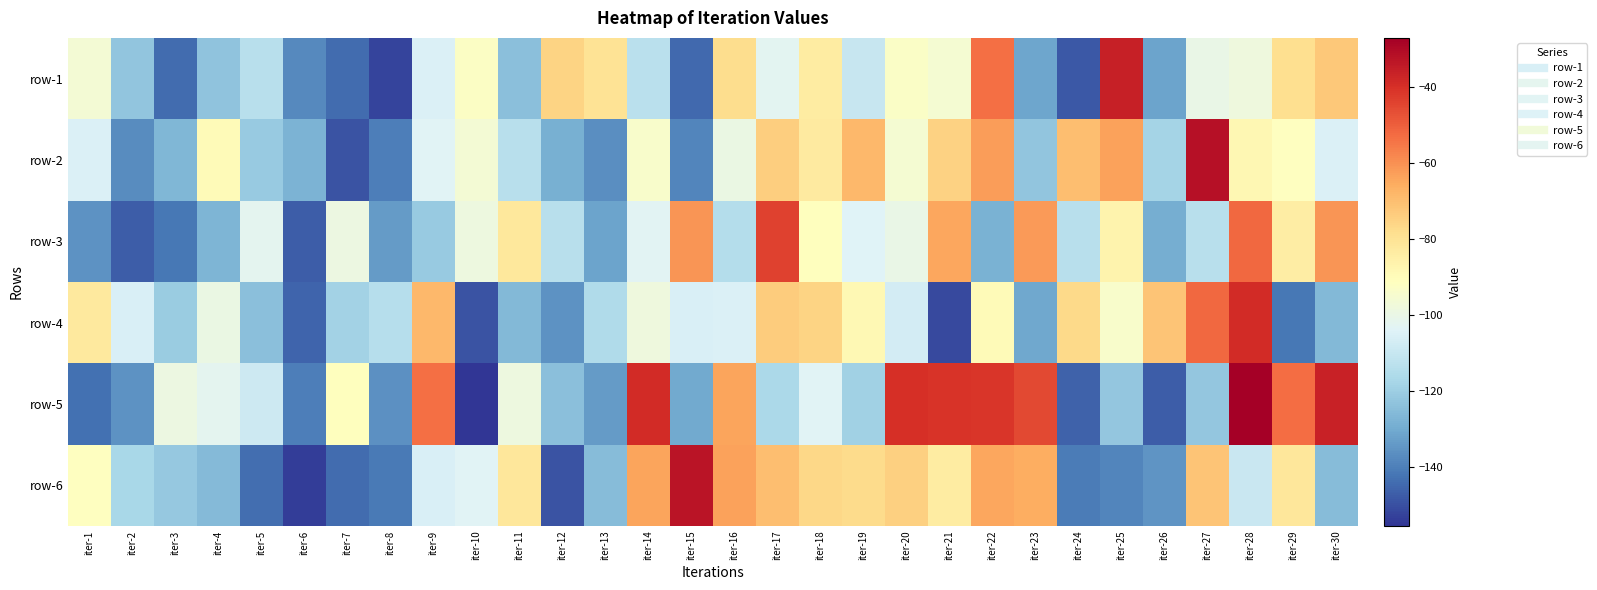

At iter-9, list the series in order from smallest to largest.

row-3, row-6, row-1, row-2, row-4, row-5